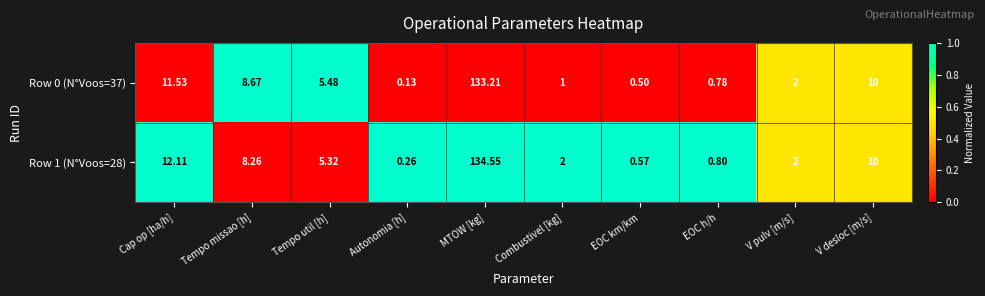

Where is Row 1 (N°Voos=28) nearest to the value 67?

Cap op [ha/h]